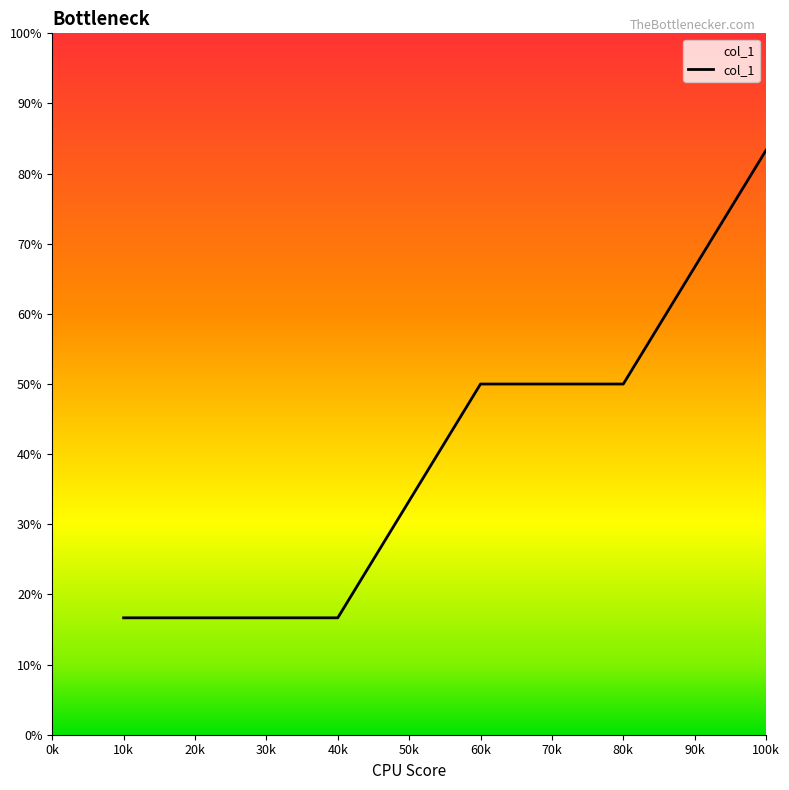

Is this an area chart (filled region under the line)?

Yes